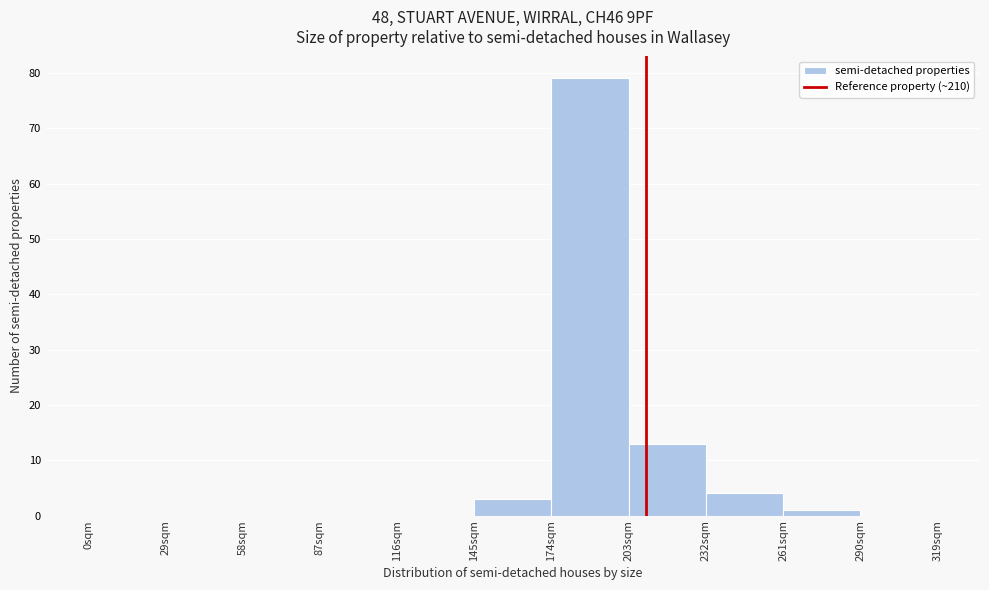

Which range on the x-axis has the tallest bar?

174 to 203